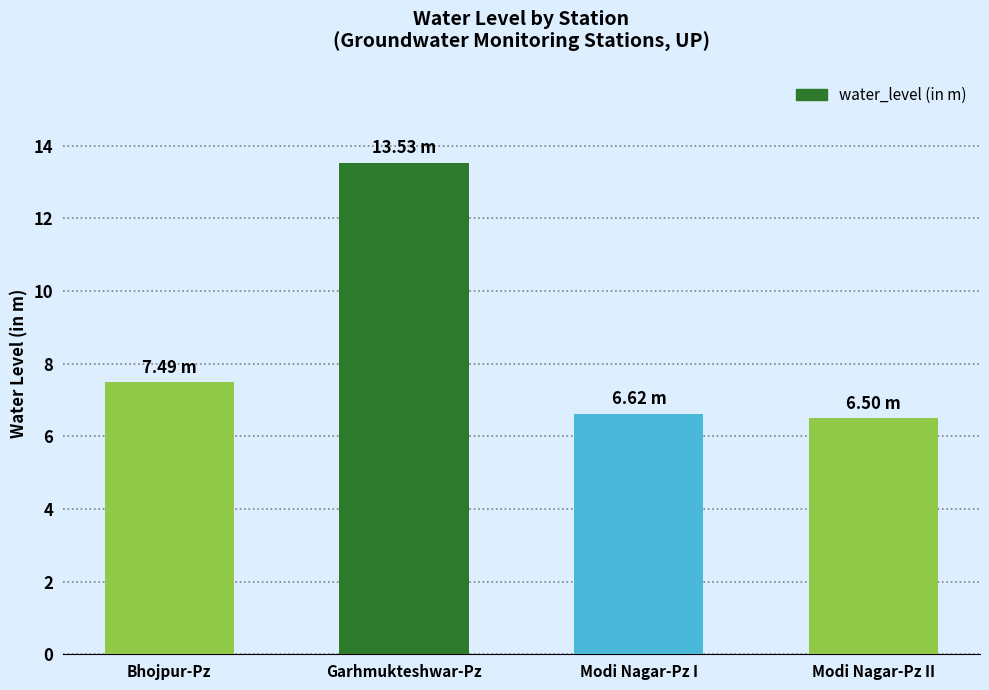

What is the label of the 4th bar from the left?

Modi Nagar-Pz II